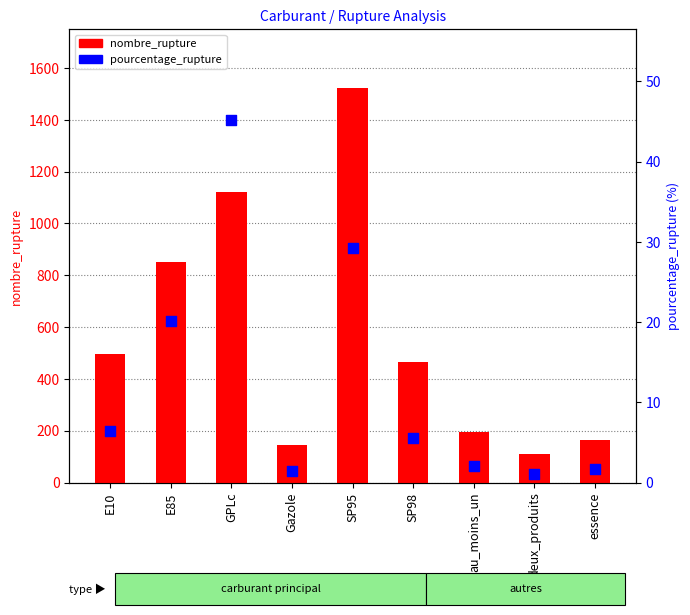

Which series has the largest Y range (max minus min)?

nombre_rupture